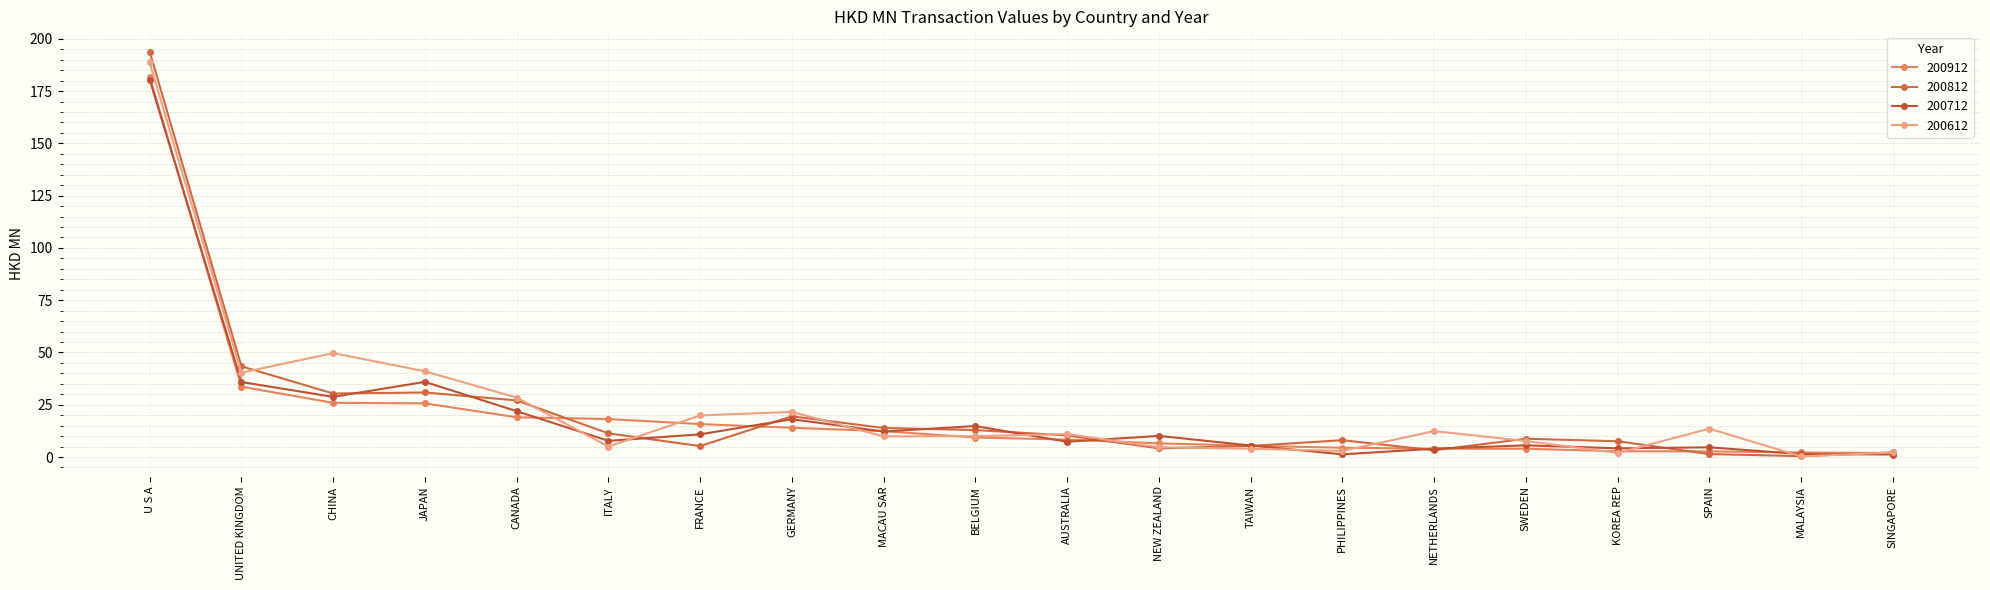

How many lines are shown in the chart?

4